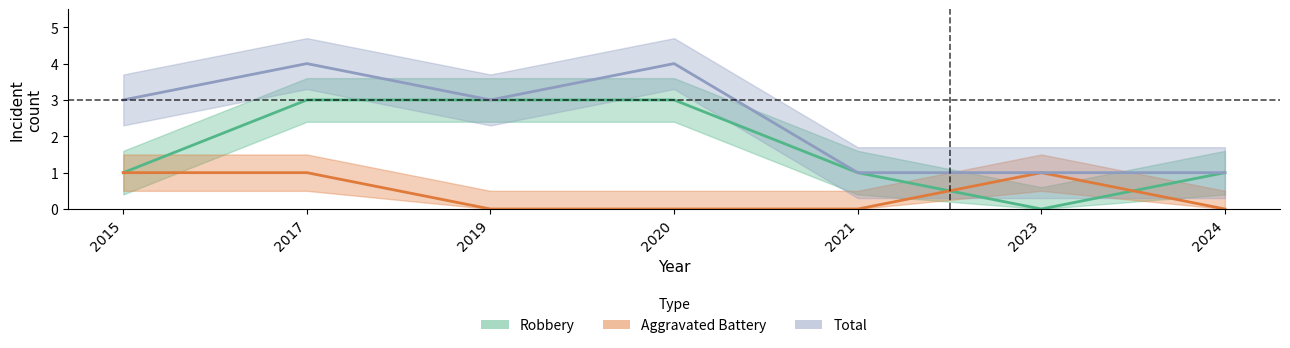

What are all the series names shown in the legend?

Robbery, Aggravated Battery, Total